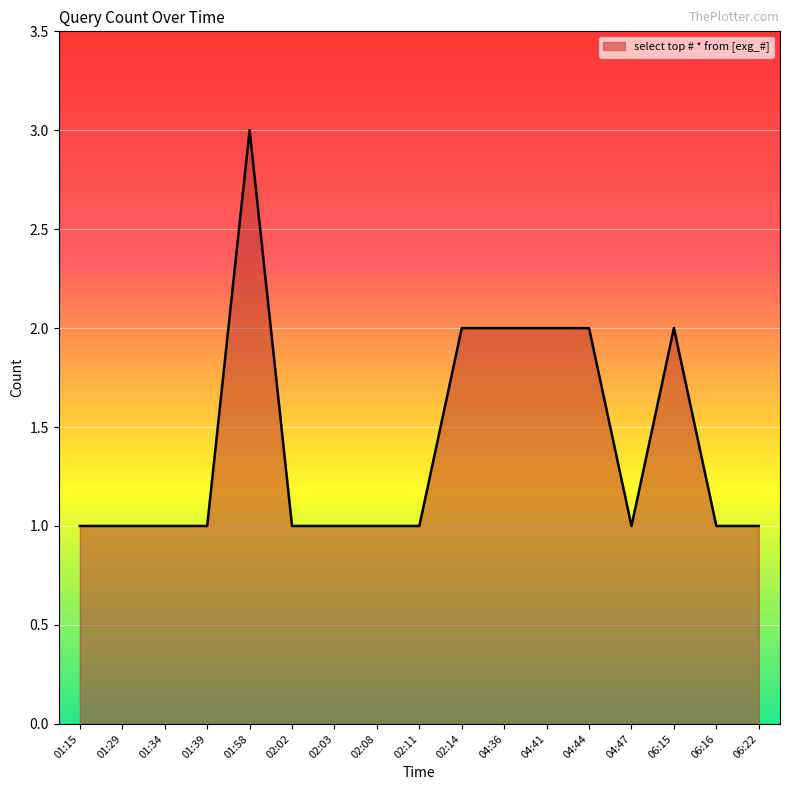

True or false: the data shows 2 at 02:14.

True